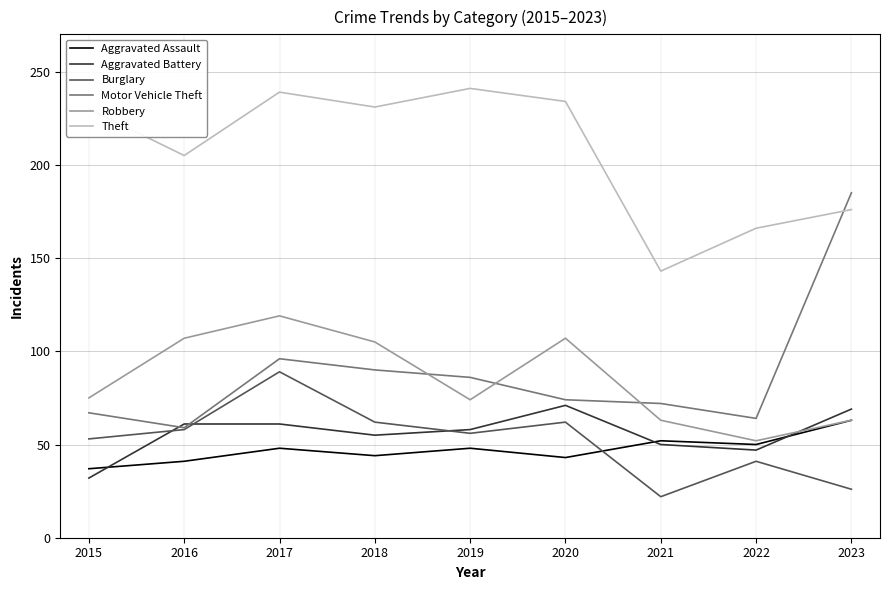

List the series in order of their peak value, lowest first.

Aggravated Assault, Aggravated Battery, Burglary, Robbery, Motor Vehicle Theft, Theft